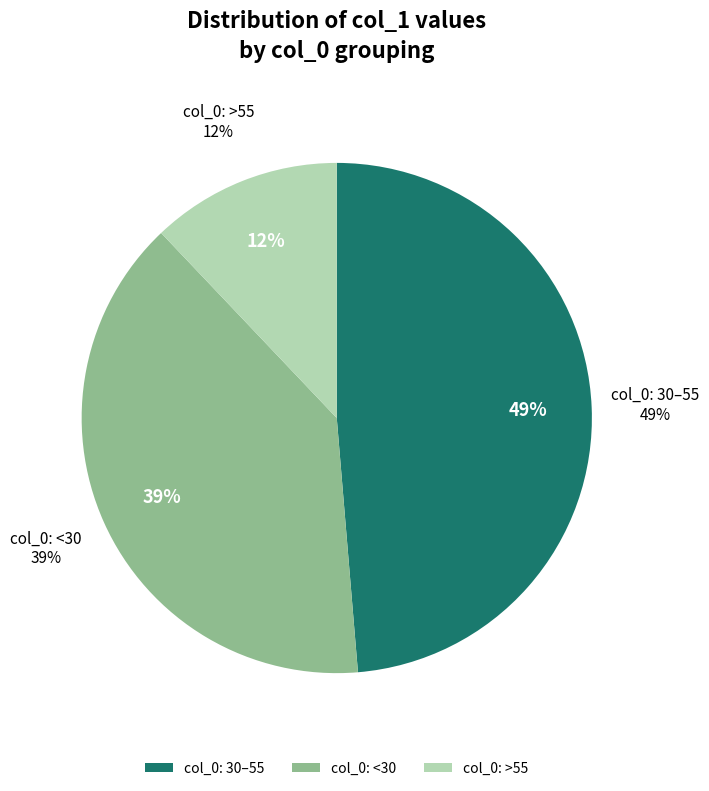

Approximately how many times larger is the value at 49 compared to 61?

1.3